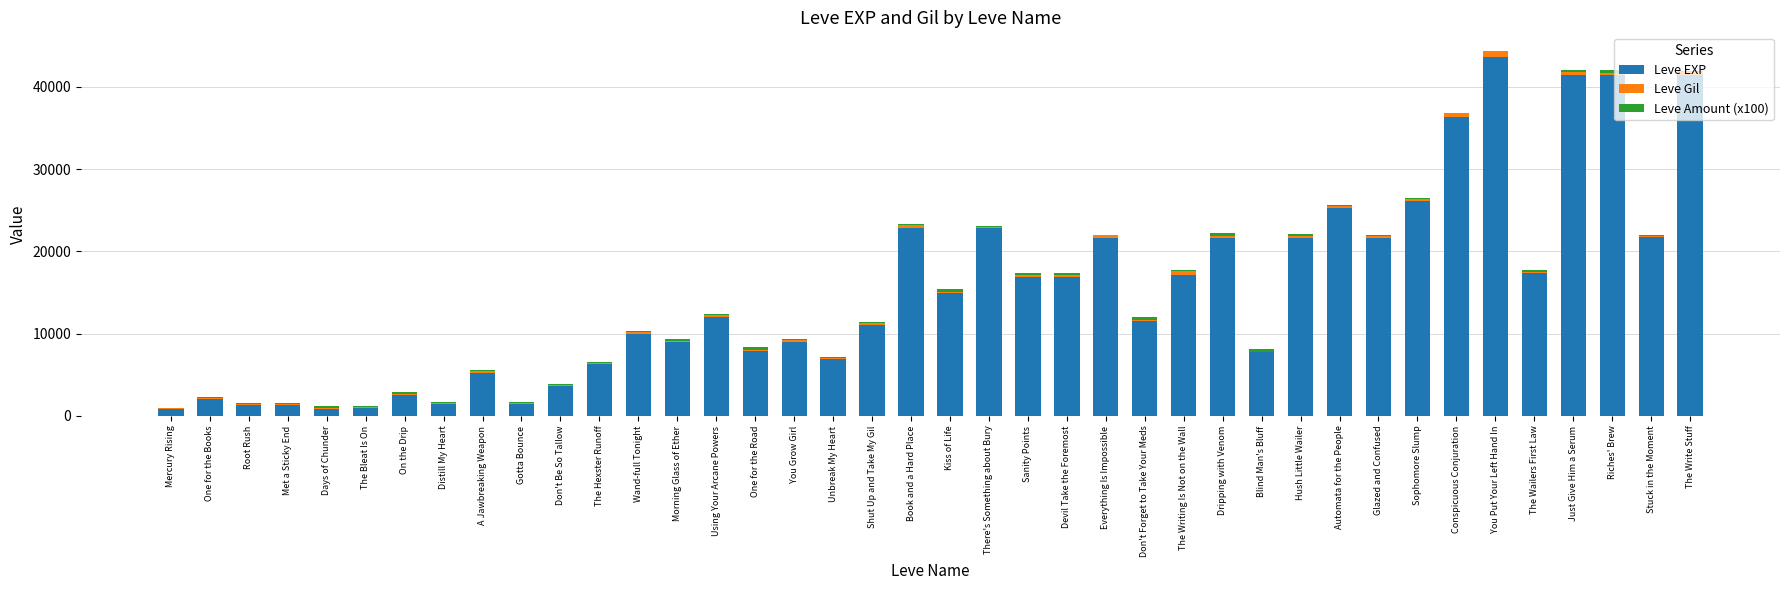

At which label does Leve EXP reach its peak?

You Put Your Left Hand In